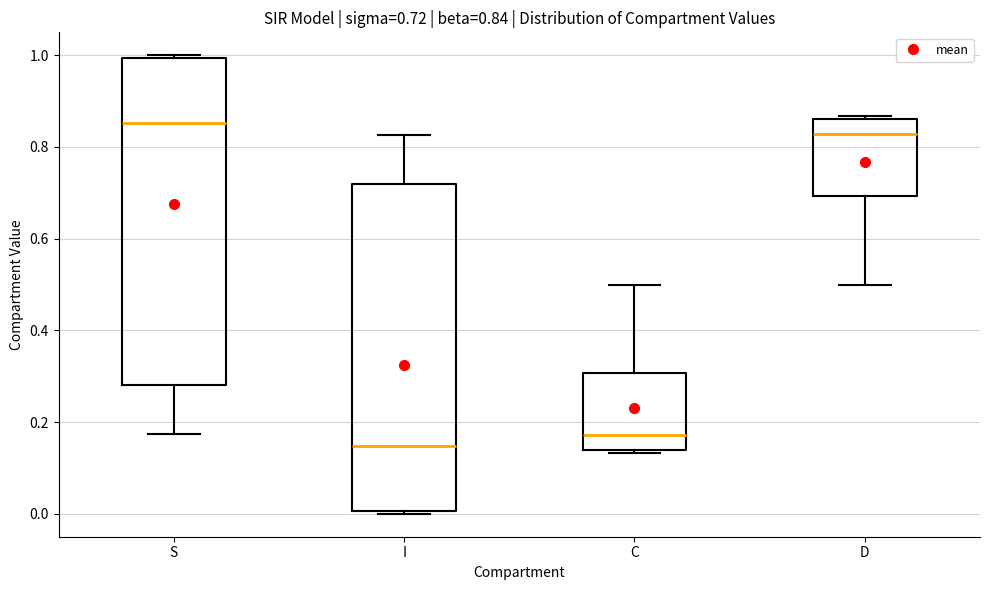

Which box's median line is the highest?

S